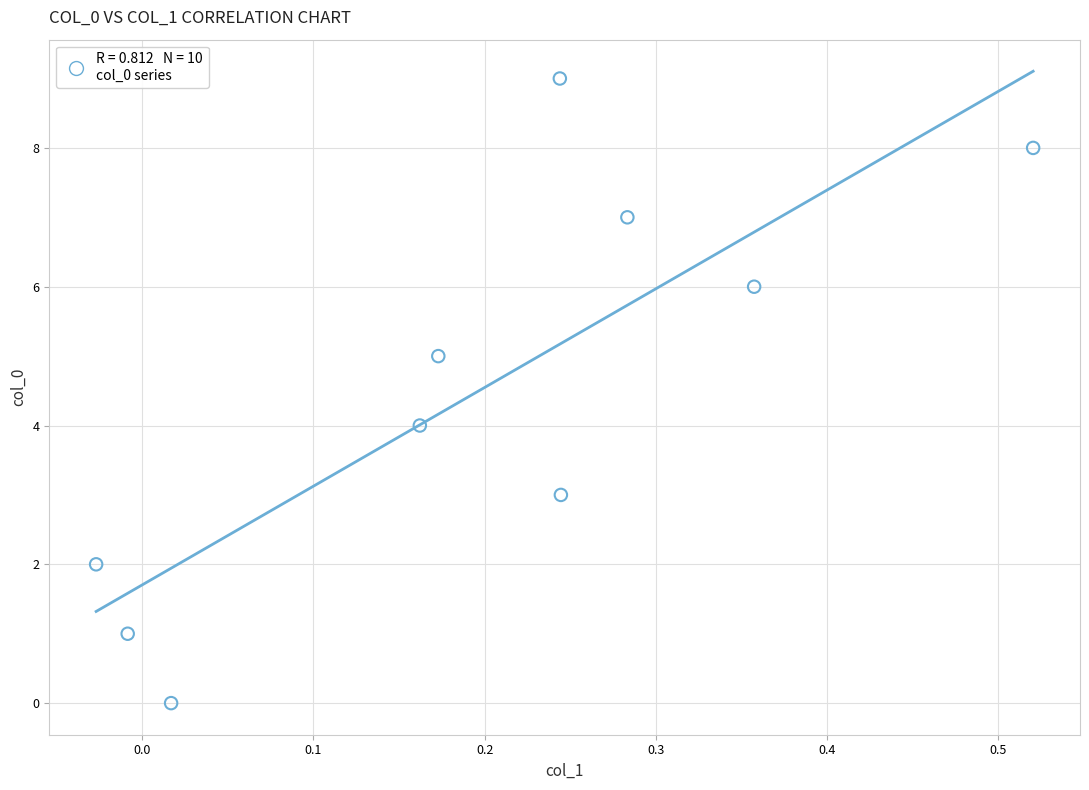

What is the range of Y values (max minus min)?

9